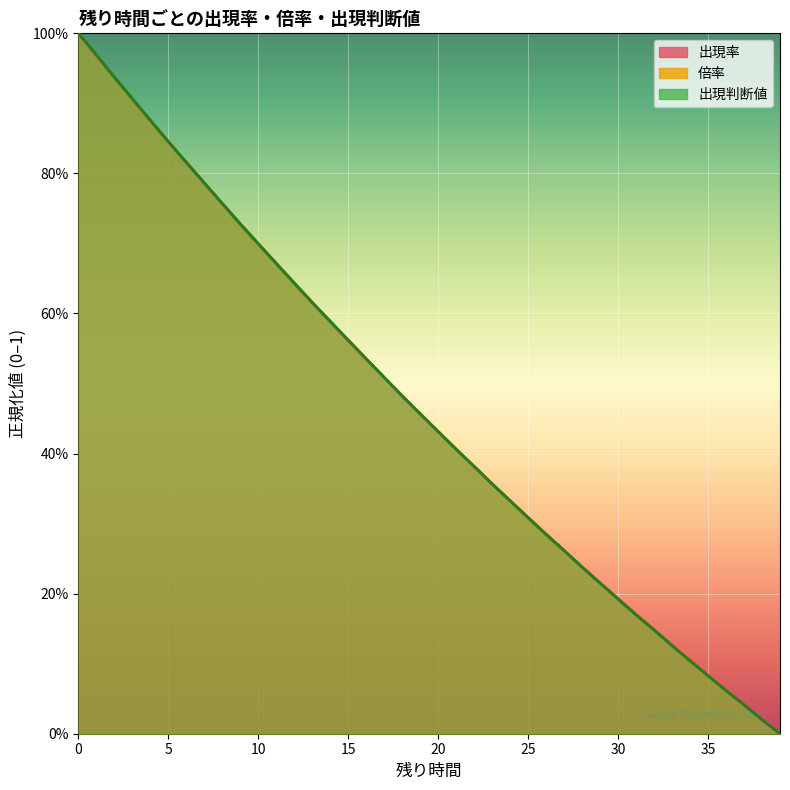

What is the value of the 出現判断値 point at the 25th from the left?

0.3